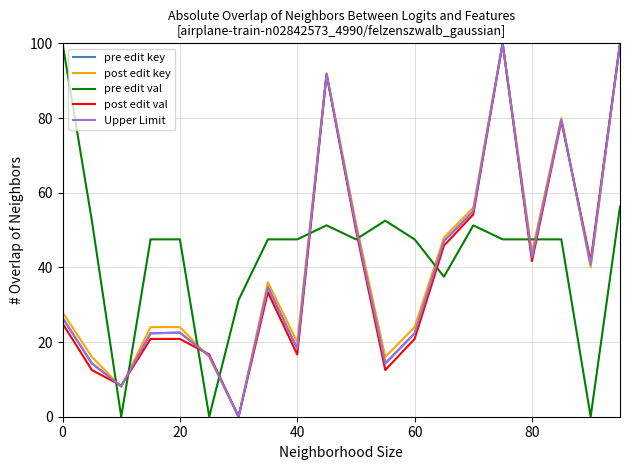

True or false: pre edit val and post edit key cross at least once.

True